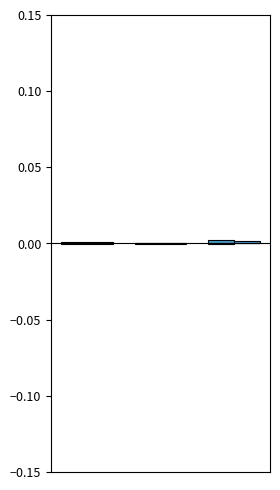

Are the bars horizontal?

No